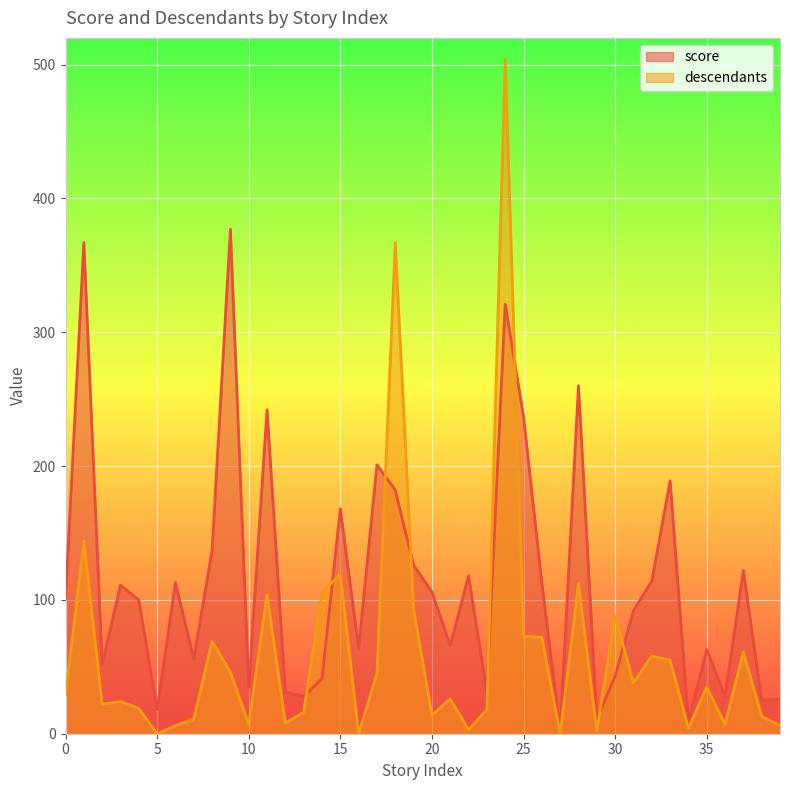

How many intersections are there between descendants and score?

8